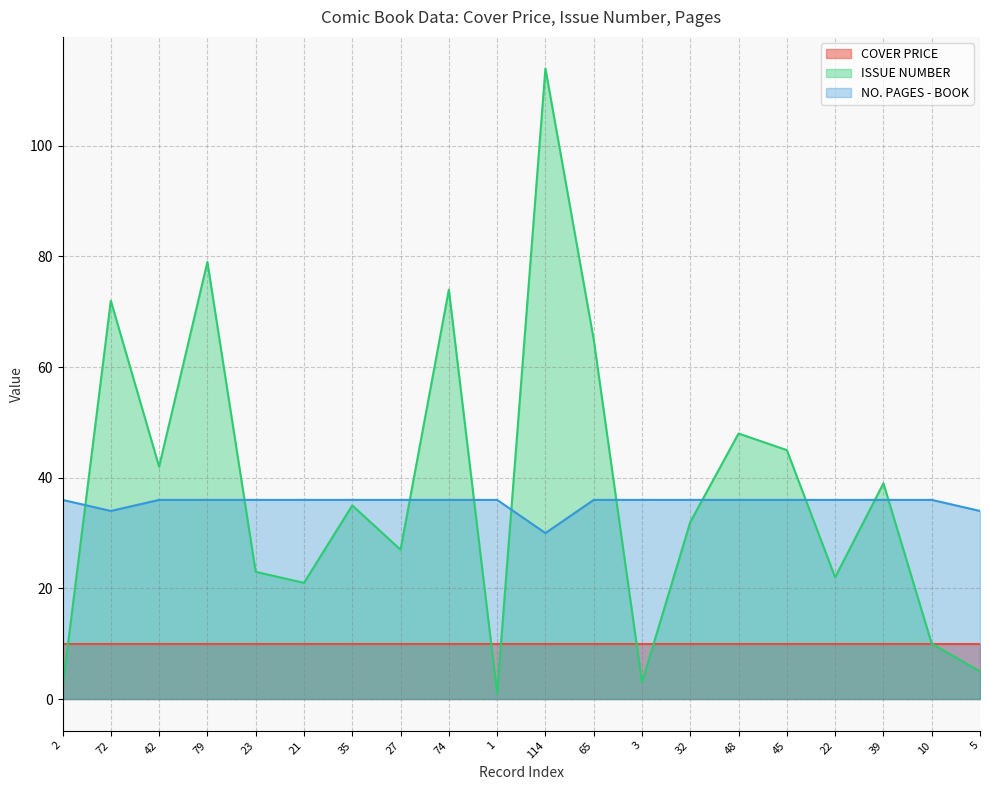

True or false: NO. PAGES - BOOK has more than 0 interior local peaks.

False